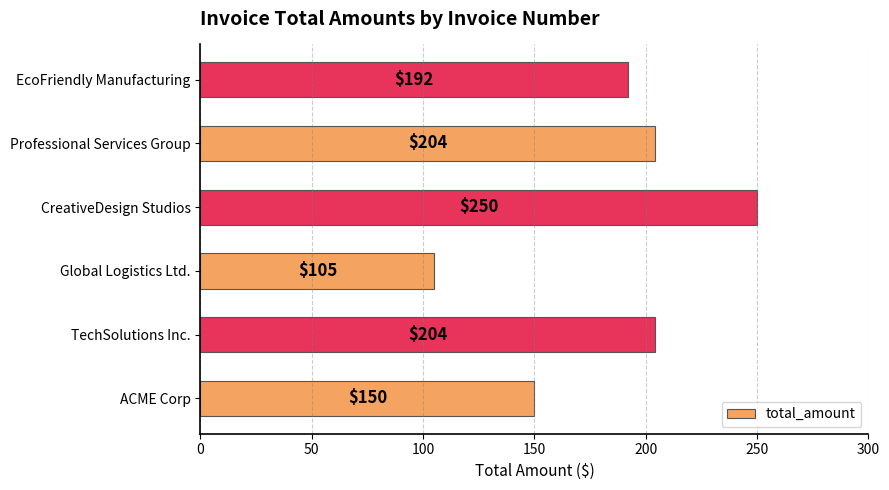

The value at Professional Services Group is 91. True or false?

False